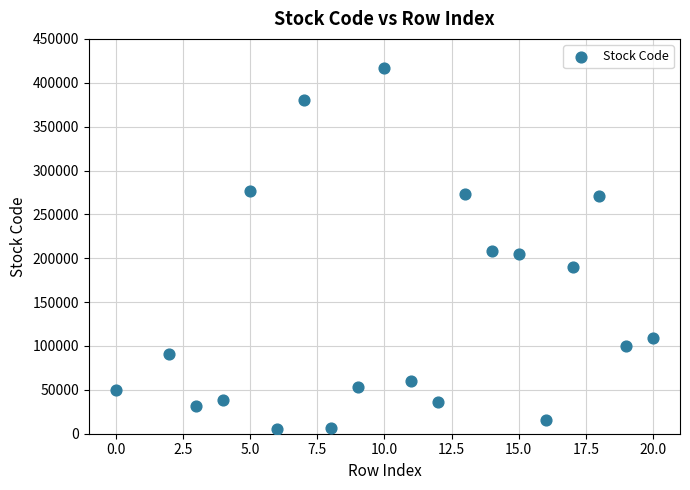

What is the range of Y values (max minus min)?

412020